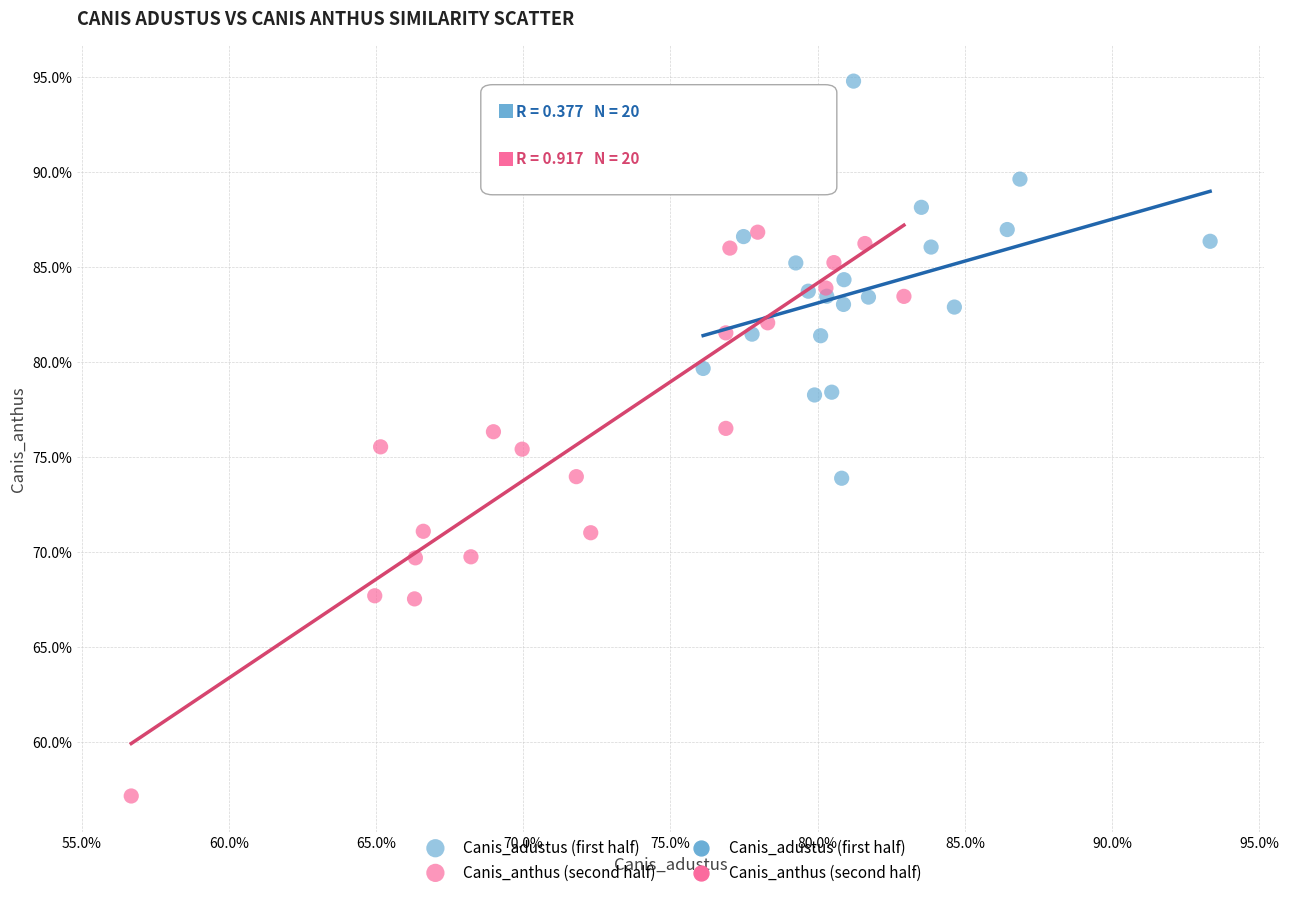

Which series contains the highest Y value?

Canis_adustus (first half)